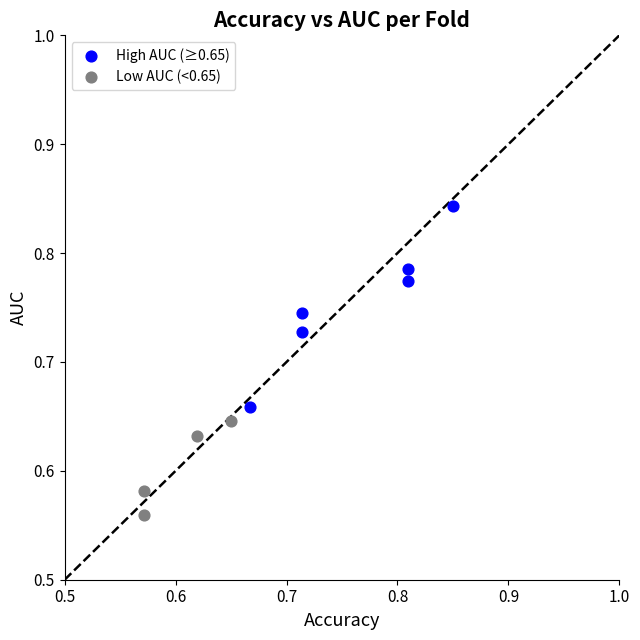

Which series has the largest Y range (max minus min)?

High AUC (≥0.65)